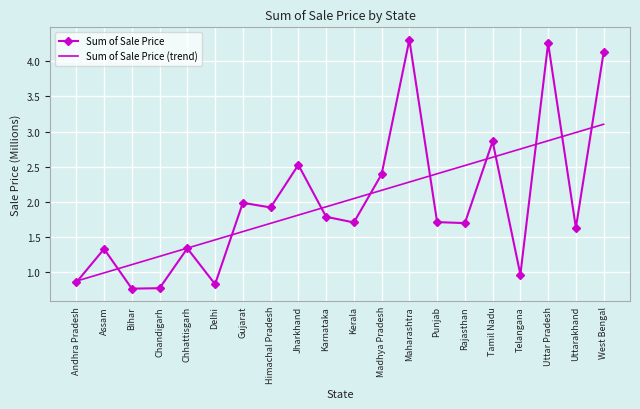

Is the value of Sum of Sale Price at Uttar Pradesh greater than the value of Sum of Sale Price (trend) at Andhra Pradesh?

Yes